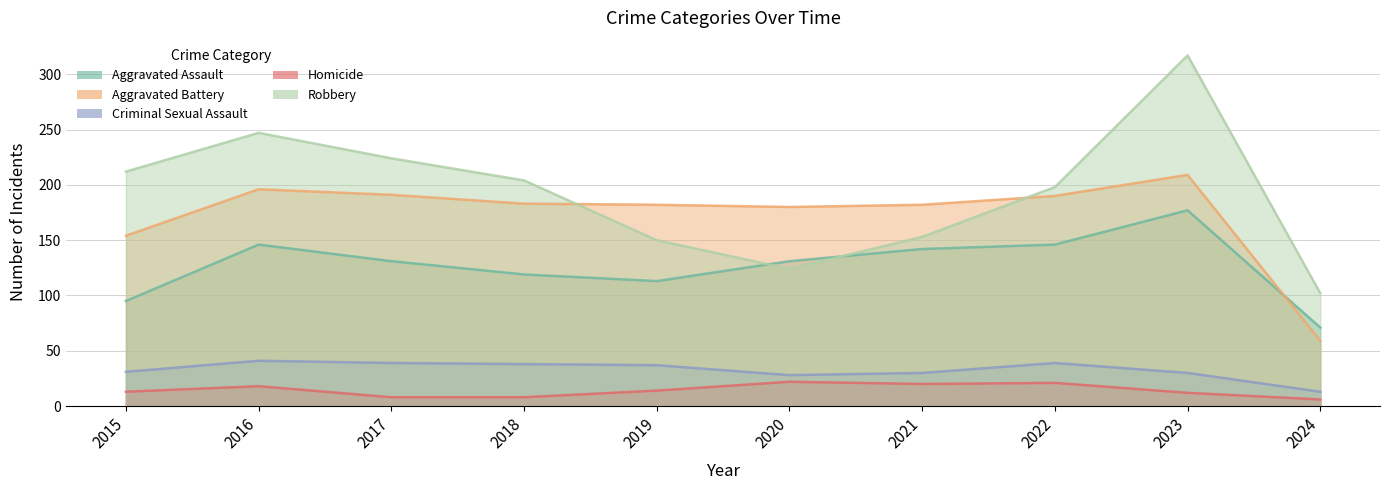

The value of Aggravated Battery at 2020 is 81. True or false?

False